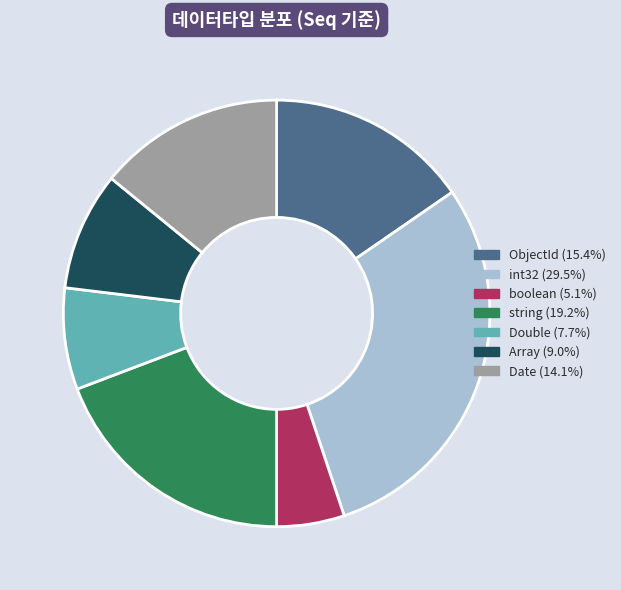

Does any single category account for the majority?

No